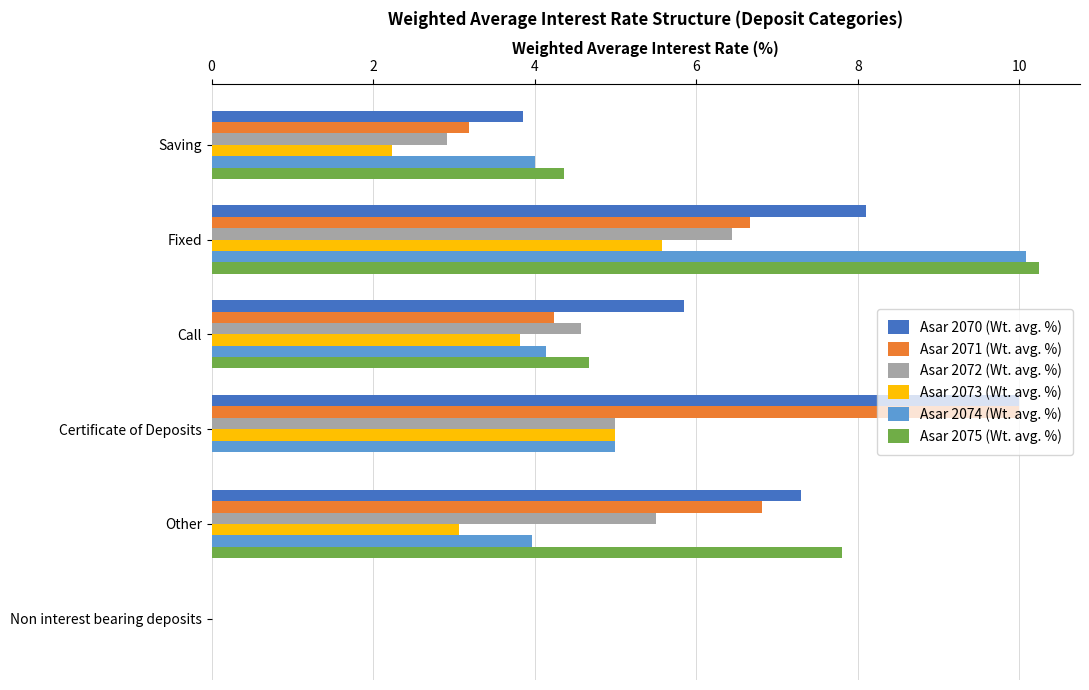

What is the sum of the Asar 2073 (Wt. avg. %) values at Other and Fixed?

8.6